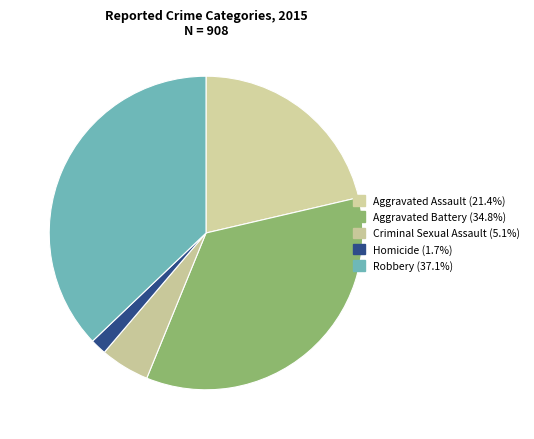

To the nearest percent, what percentage of the pie is Homicide?

2%